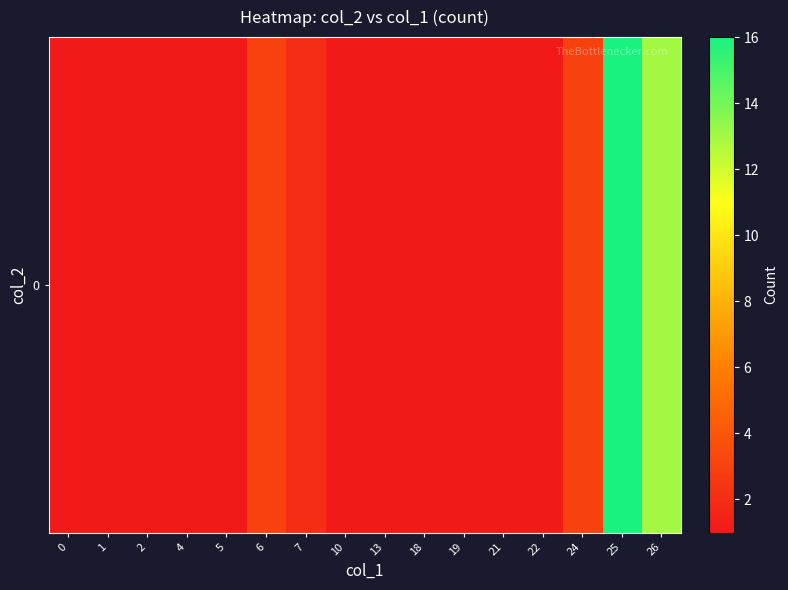

List the labels in order of value, largest first.

25, 26, 6, 24, 7, 0, 1, 2, 4, 5, 10, 13, 18, 19, 21, 22